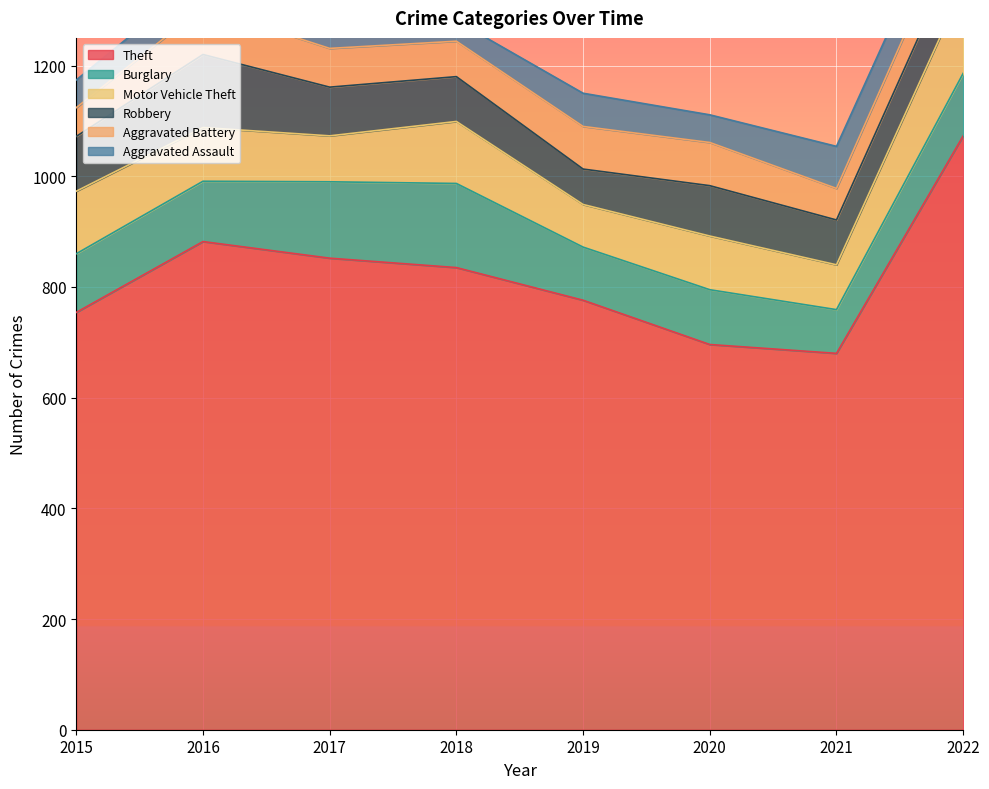

What are all the series names shown in the legend?

Theft, Burglary, Motor Vehicle Theft, Robbery, Aggravated Battery, Aggravated Assault